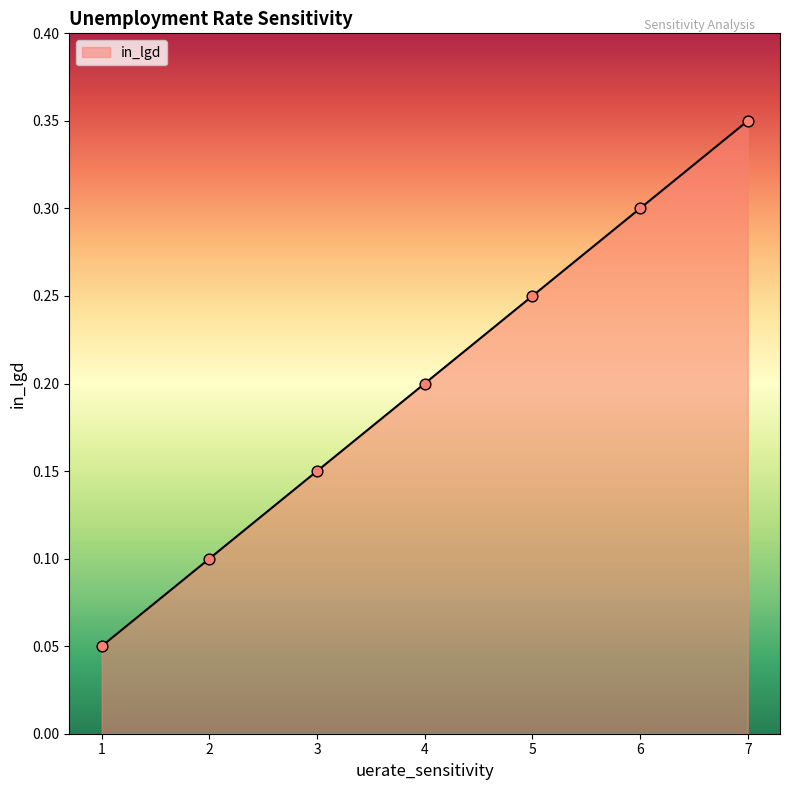

What is the change in value from 1 to 5?

+0.2